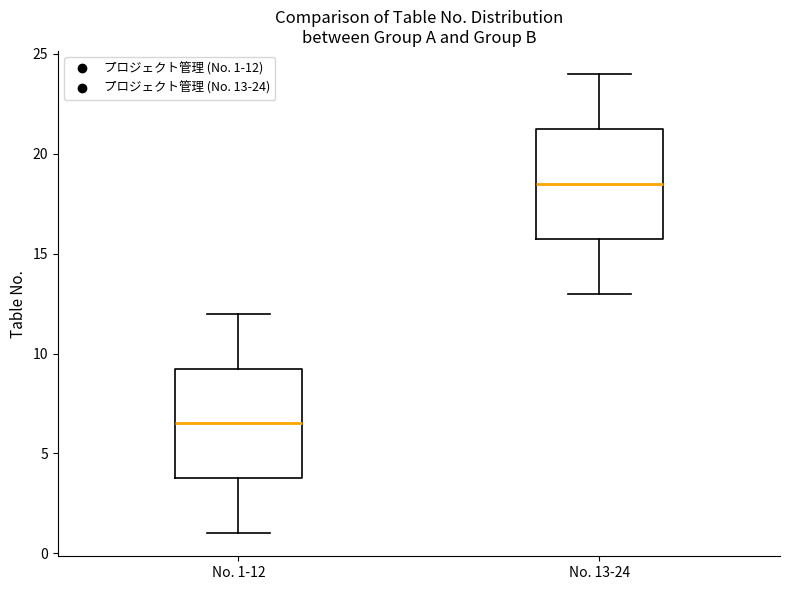

Where is the upper edge of the box for No. 1-12 on the y-axis? The values are not printed on the chart, so give them approximately, as read against the axis.

9.5